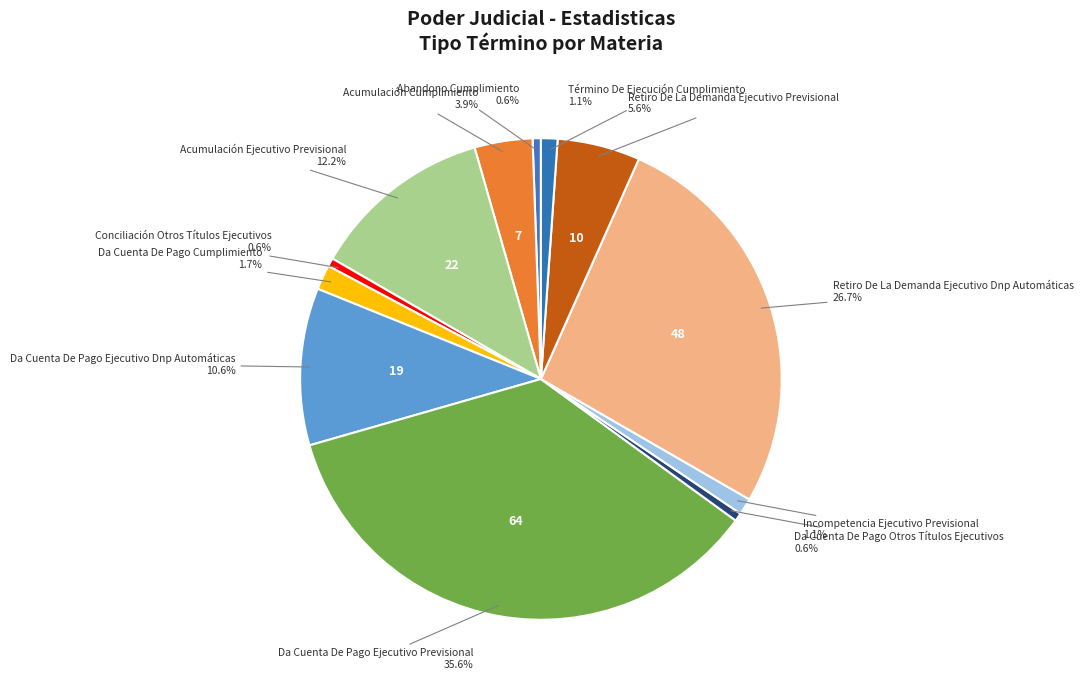

How many segments does this pie chart have?

12